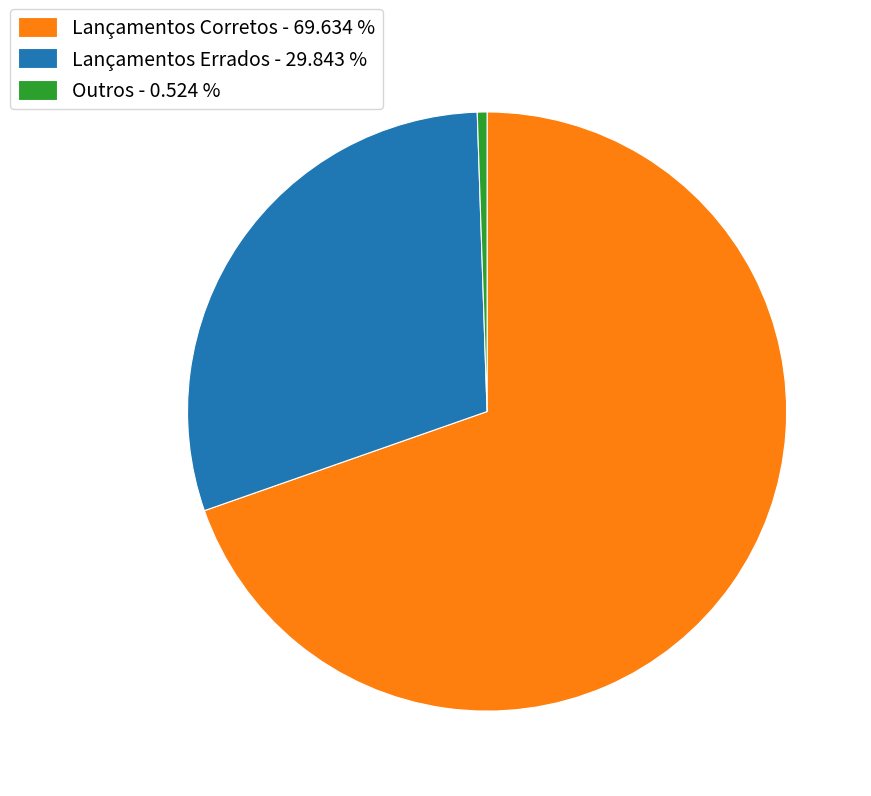

Rank the categories by value from lowest to highest.

Outros - 0.524 %, Lançamentos Errados - 29.843 %, Lançamentos Corretos - 69.634 %